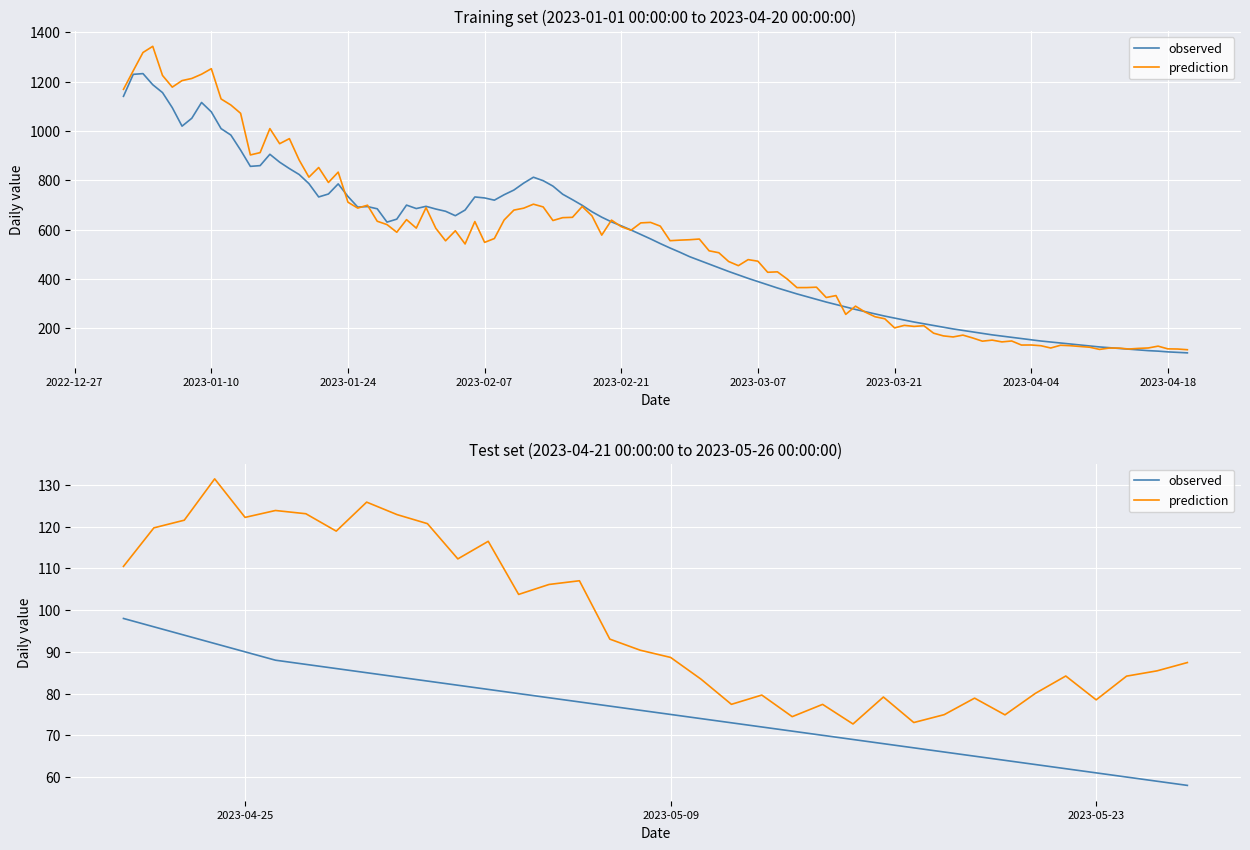

What is the difference between the second highest and second lowest values in the observed series?

37.0